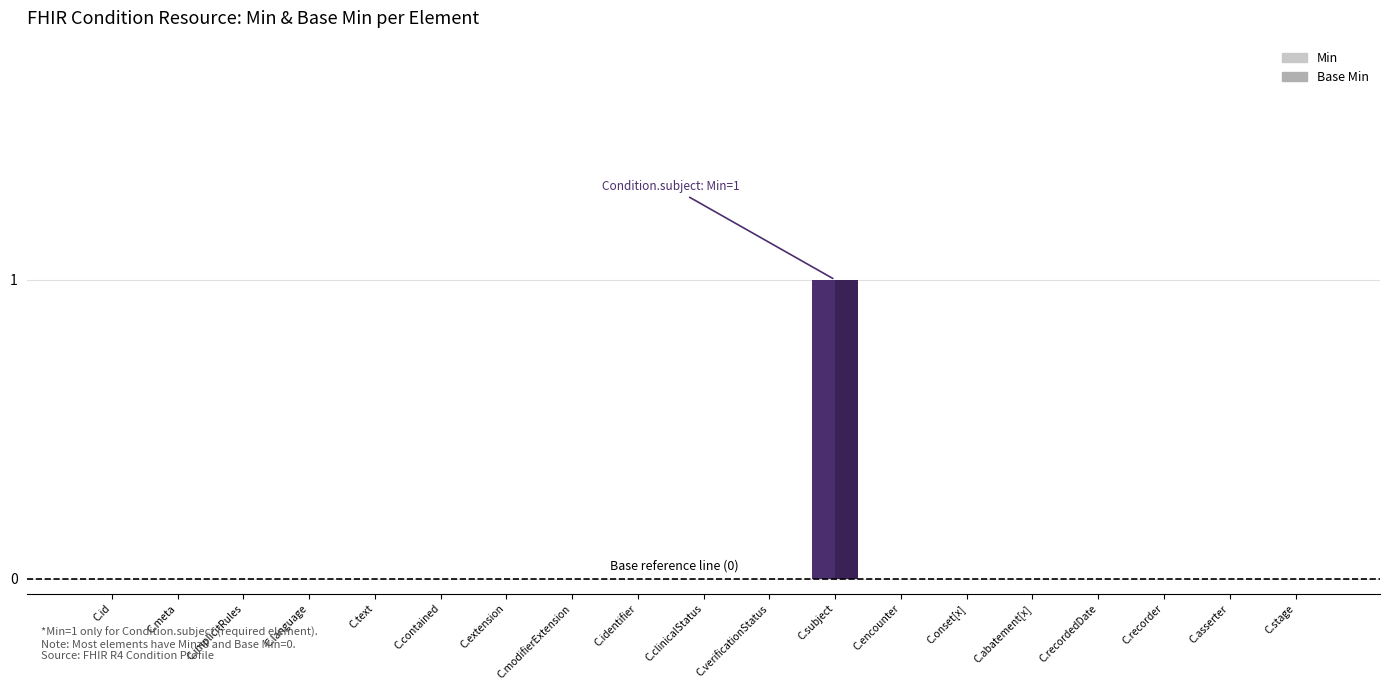

True or false: Base Min has a value of 0 at C.onset[x].

True